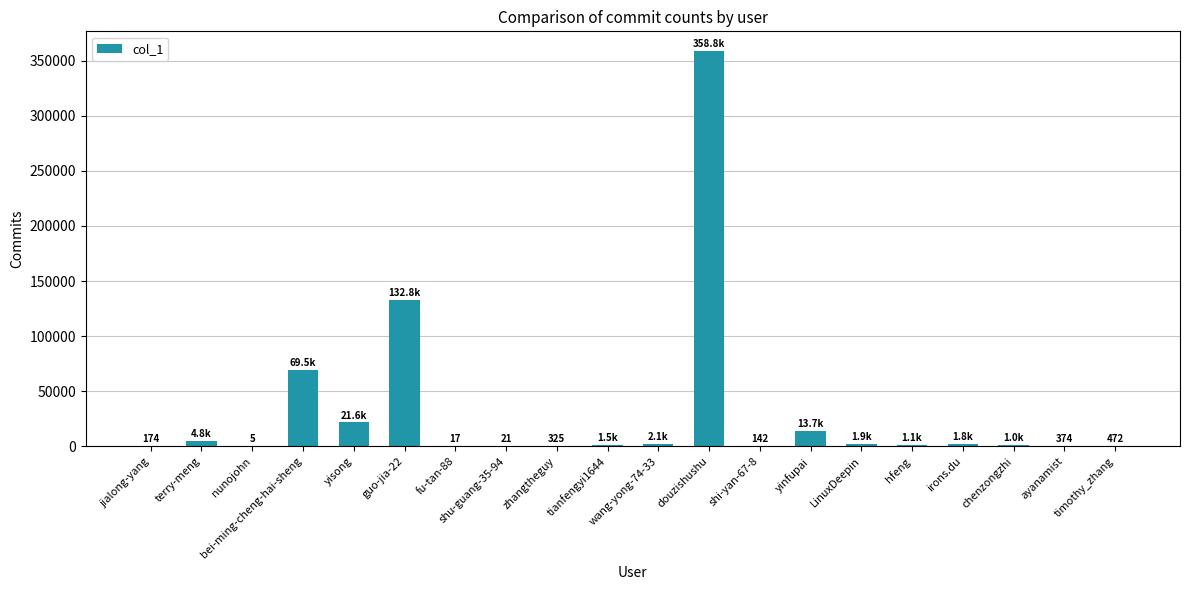

The value at douzishushu is 358754. True or false?

True